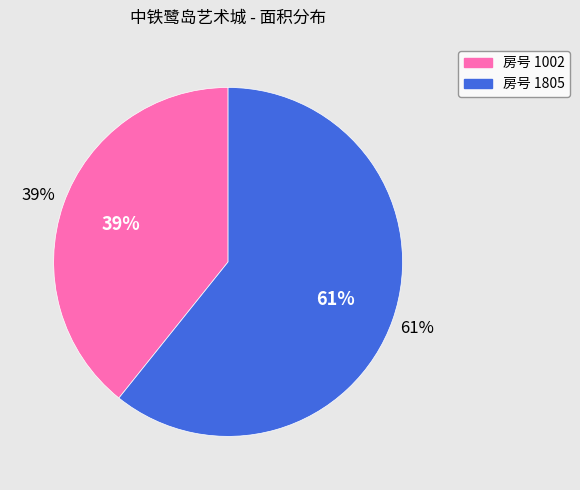

Which slice represents more than half of the pie?

1805